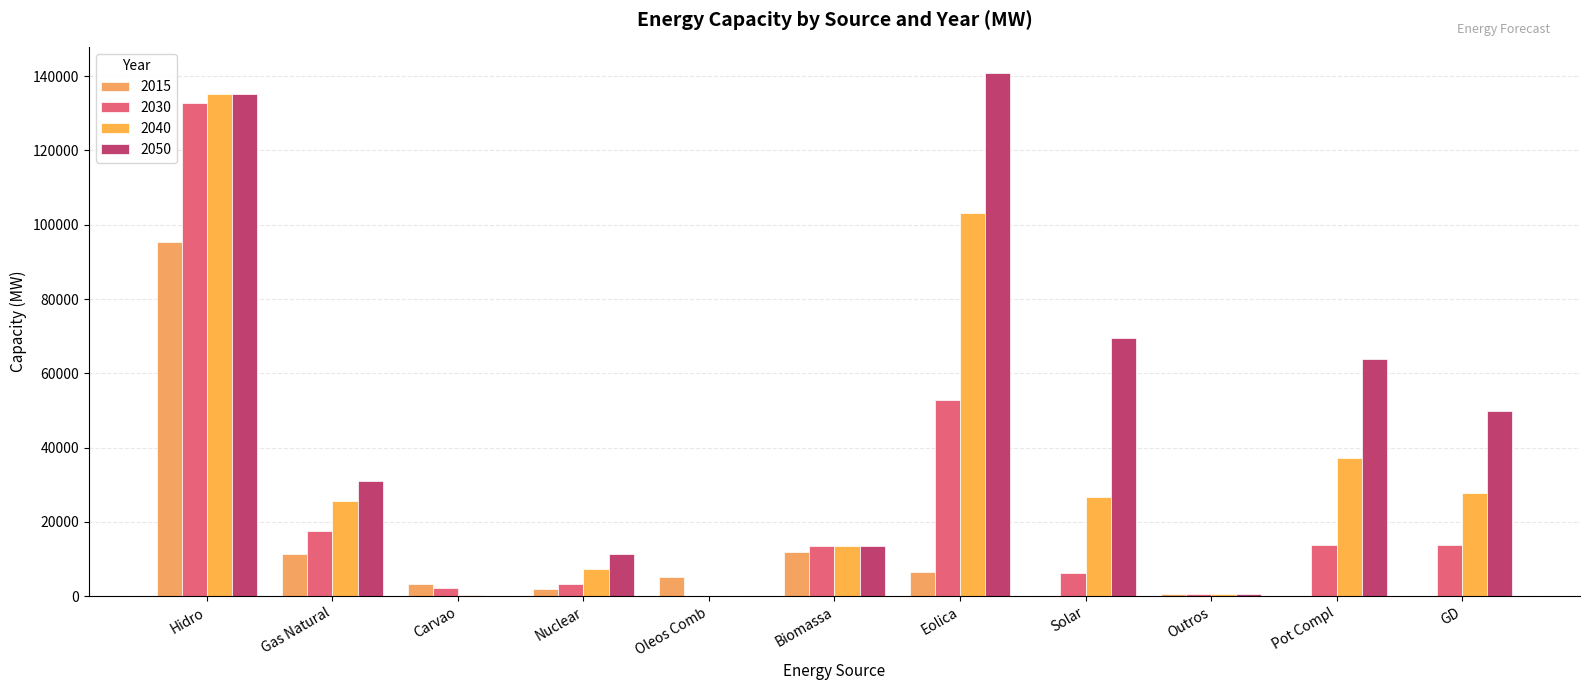

How many categories are shown in the chart?

11